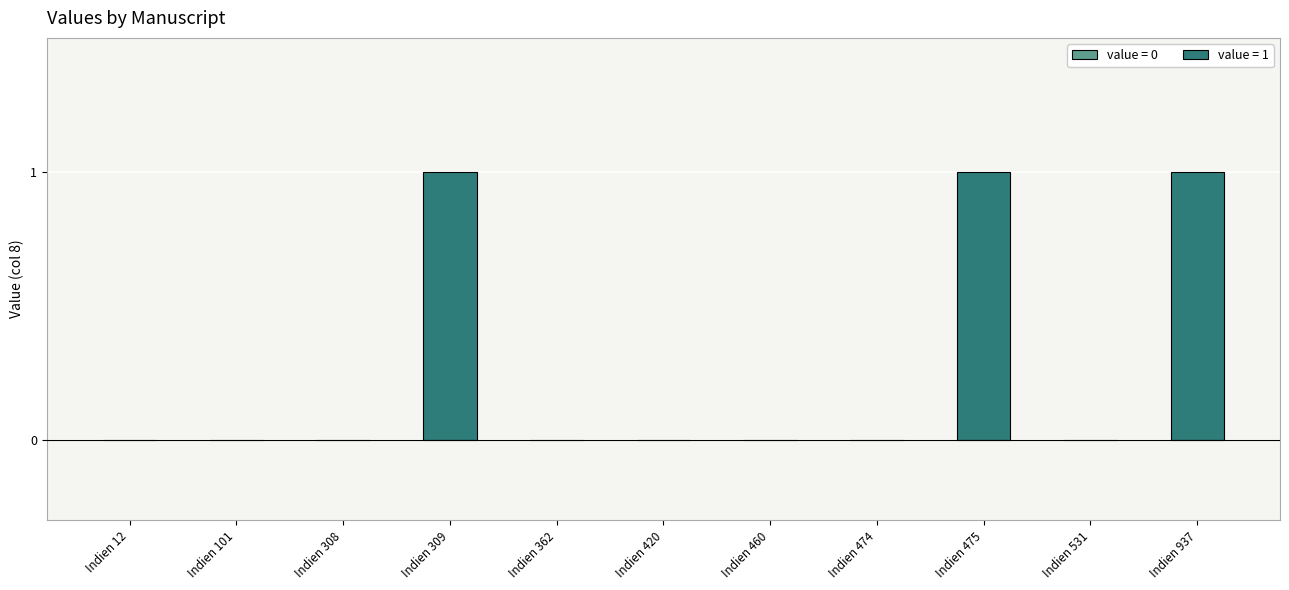

Count the values in the range 0 to 1.

11